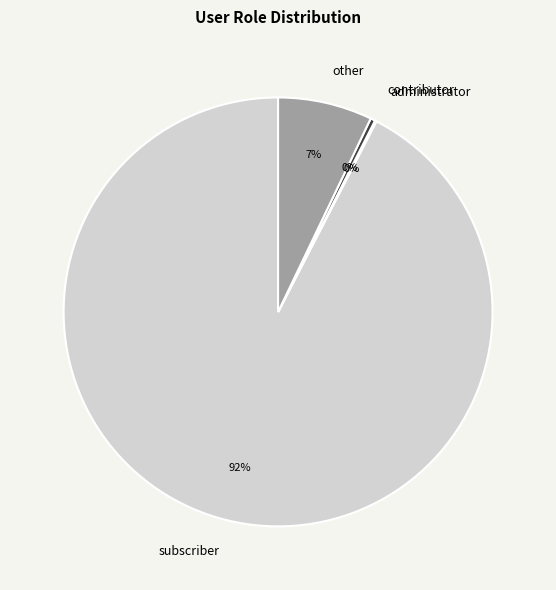

Which has a higher value, subscriber or contributor?

subscriber